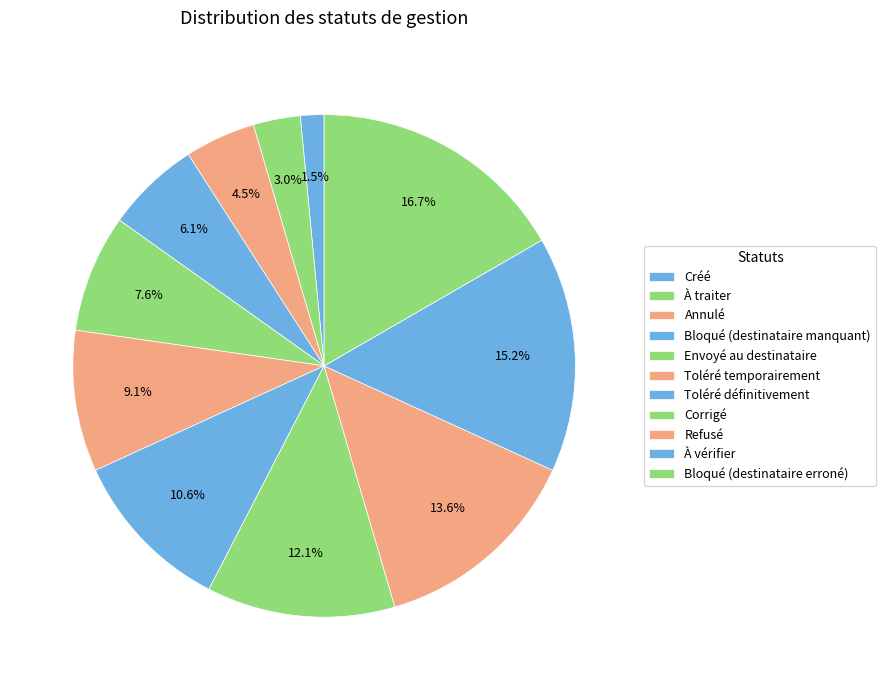

To the nearest percent, what portion does Envoyé au destinataire represent?

8%